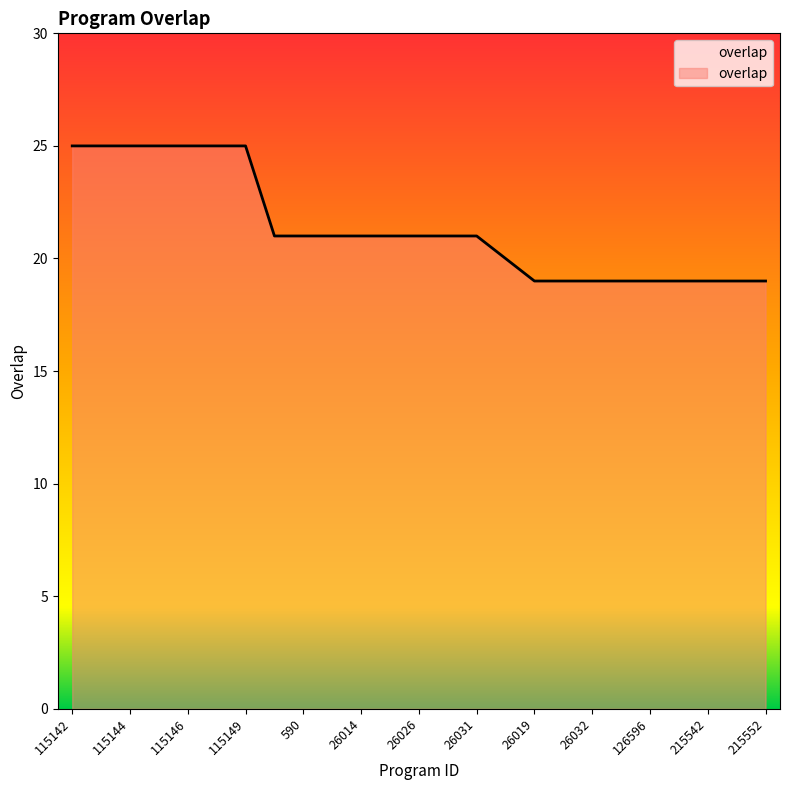

What is the greatest value displayed?

25